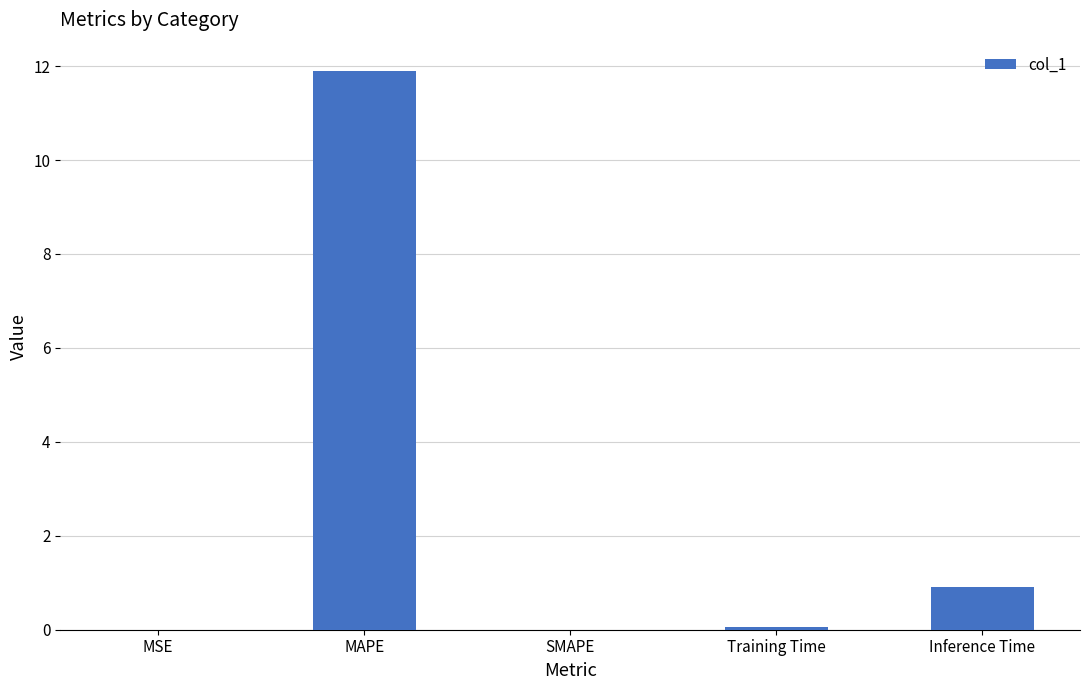

Between SMAPE and Inference Time, which is larger?

Inference Time